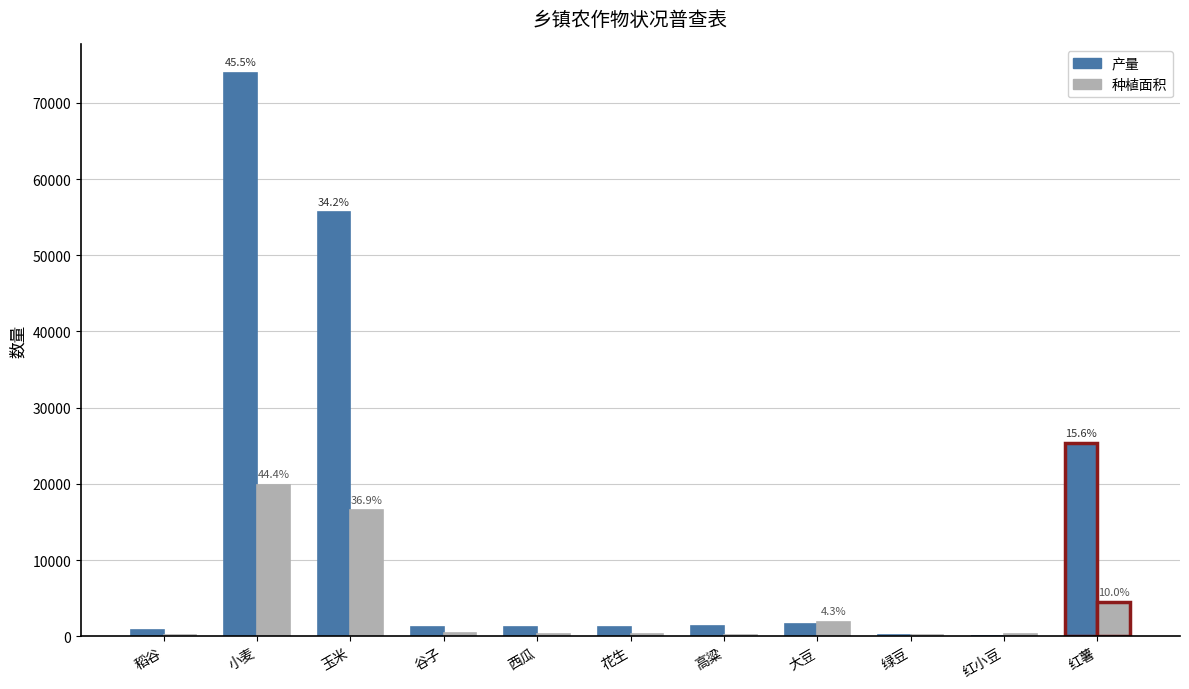

The 产量 series shows 14331 at 红薯. True or false?

False